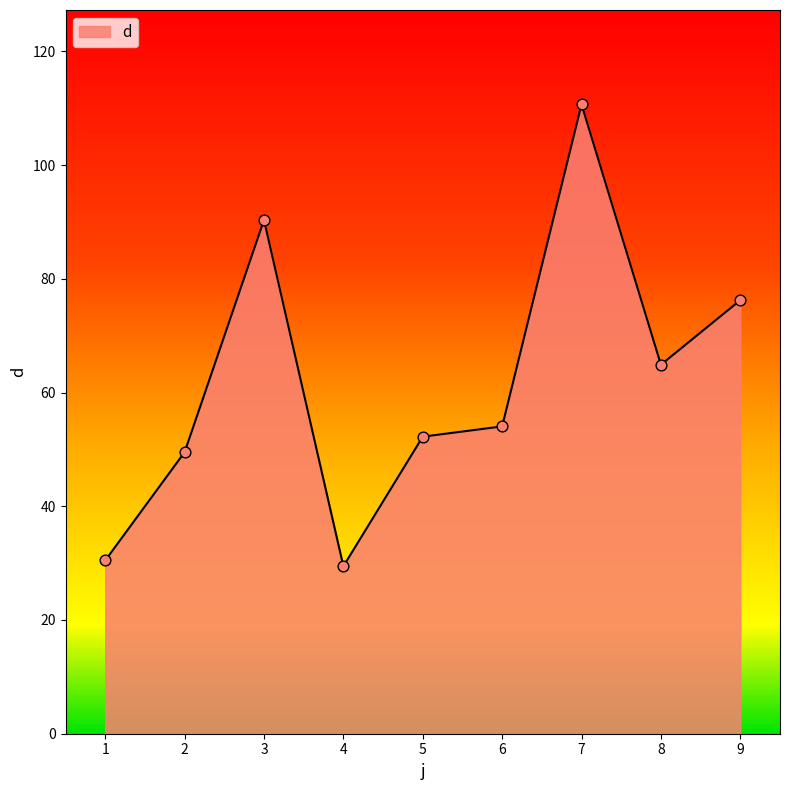

What is the change in value from 5 to 6?

+1.8